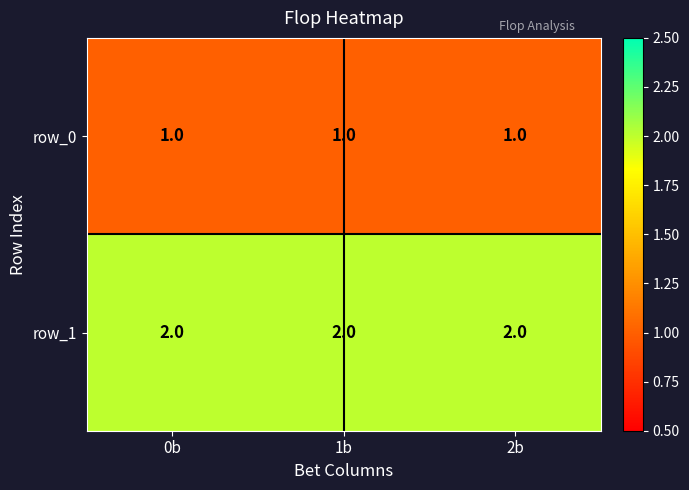

List the series in order of their overall mean, highest first.

row_1, row_0